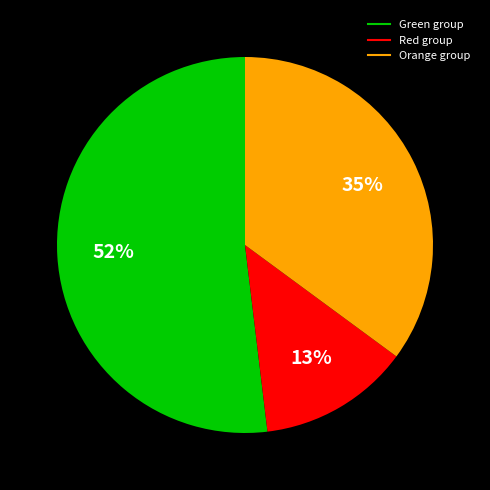

Is there any slice that represents more than half of the pie?

Yes